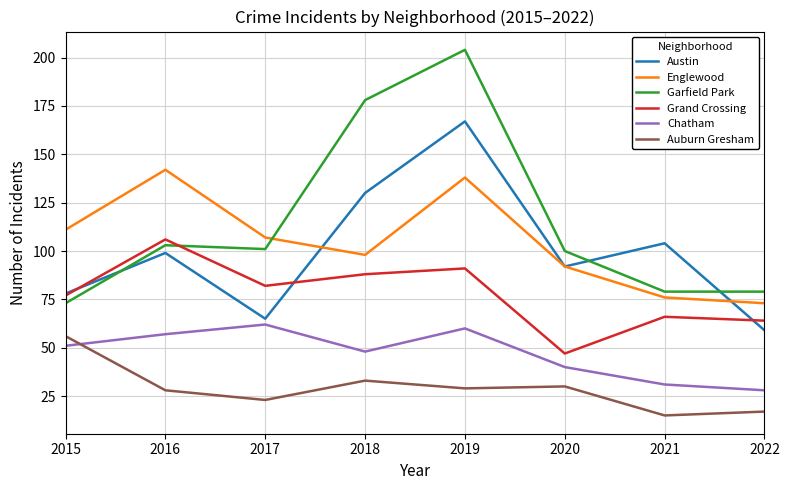

Which series has the largest total across all categories?

Garfield Park